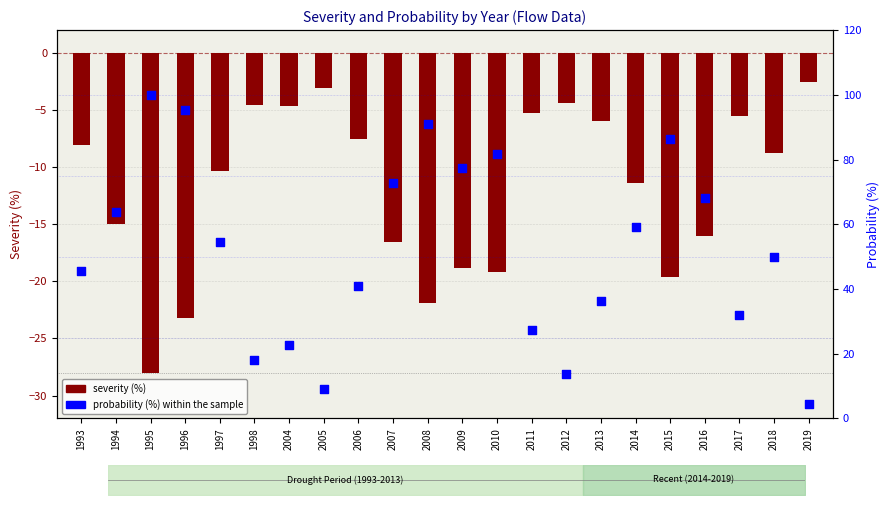

What are all the series names shown in the legend?

severity (%), probability (%) within the sample